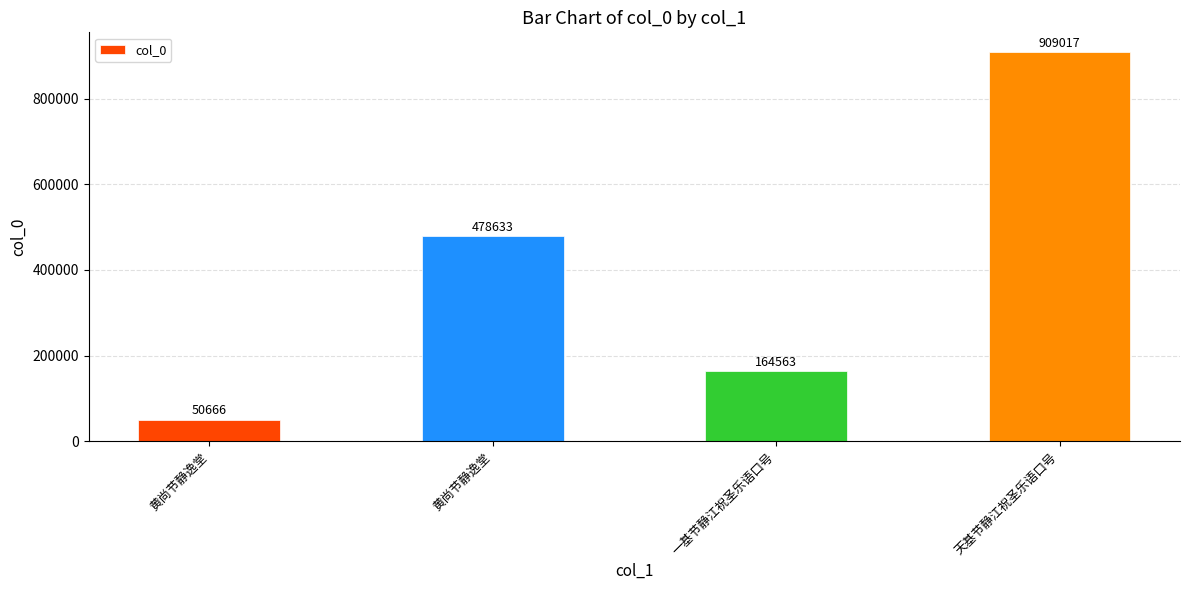

The value at 黄尚节静逸堂 is 780980. True or false?

False